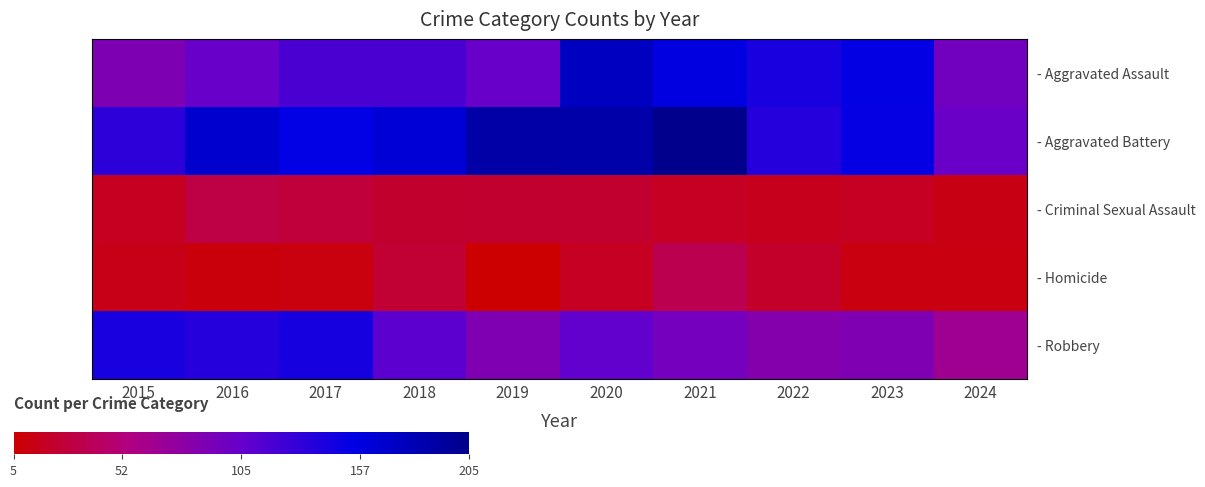

What is the spread (max minus min) of values at 2023?

141